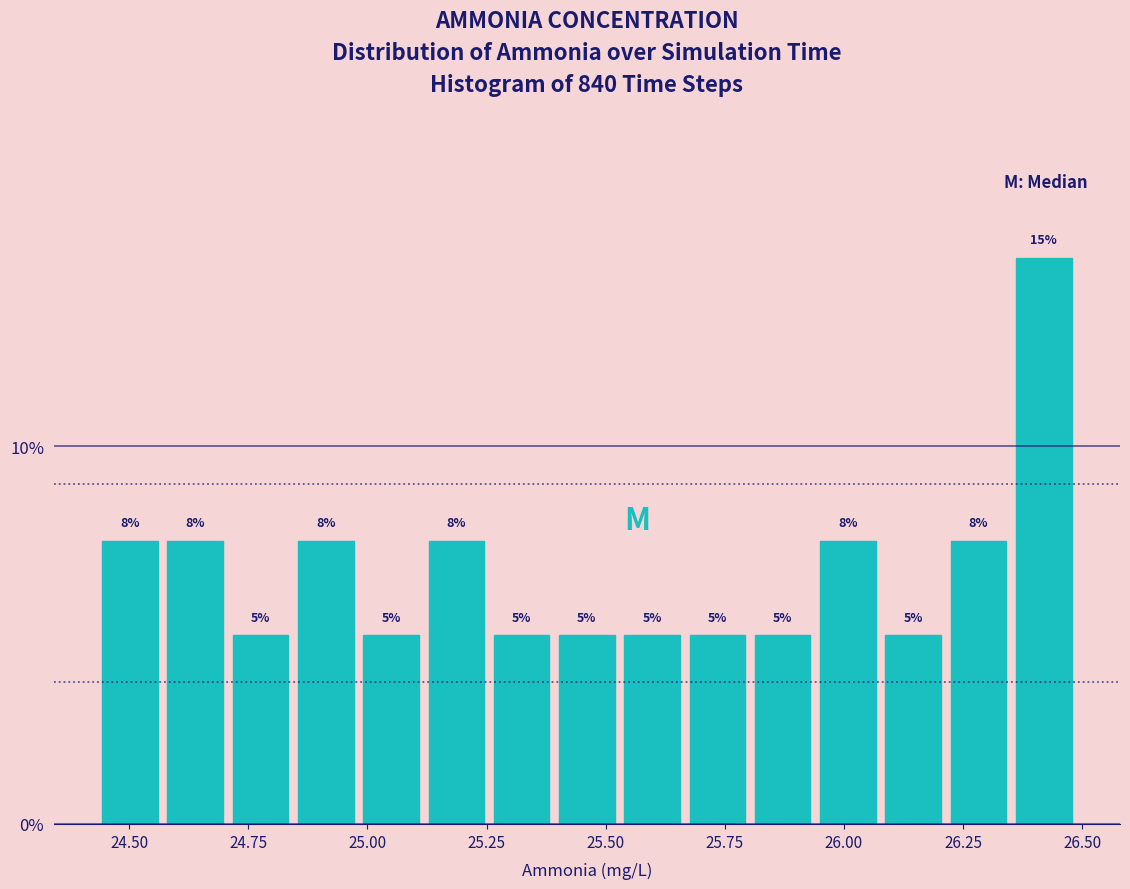

Read against the x-axis, roughly where is the centre of the tallest bar?

26.40